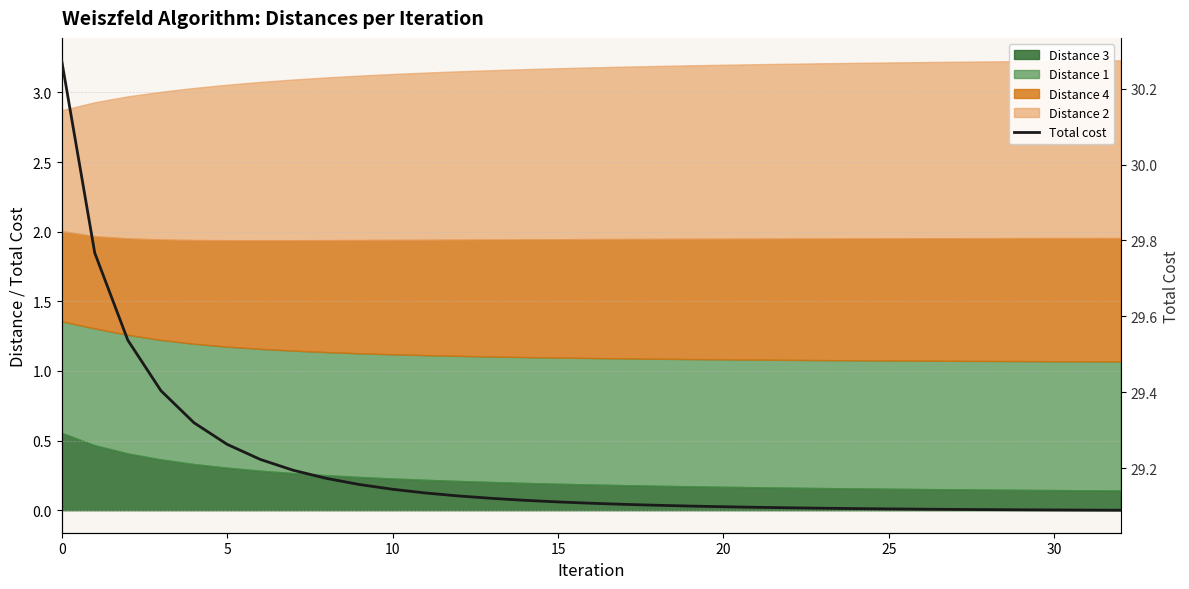

What is the sum of all values?

963.7